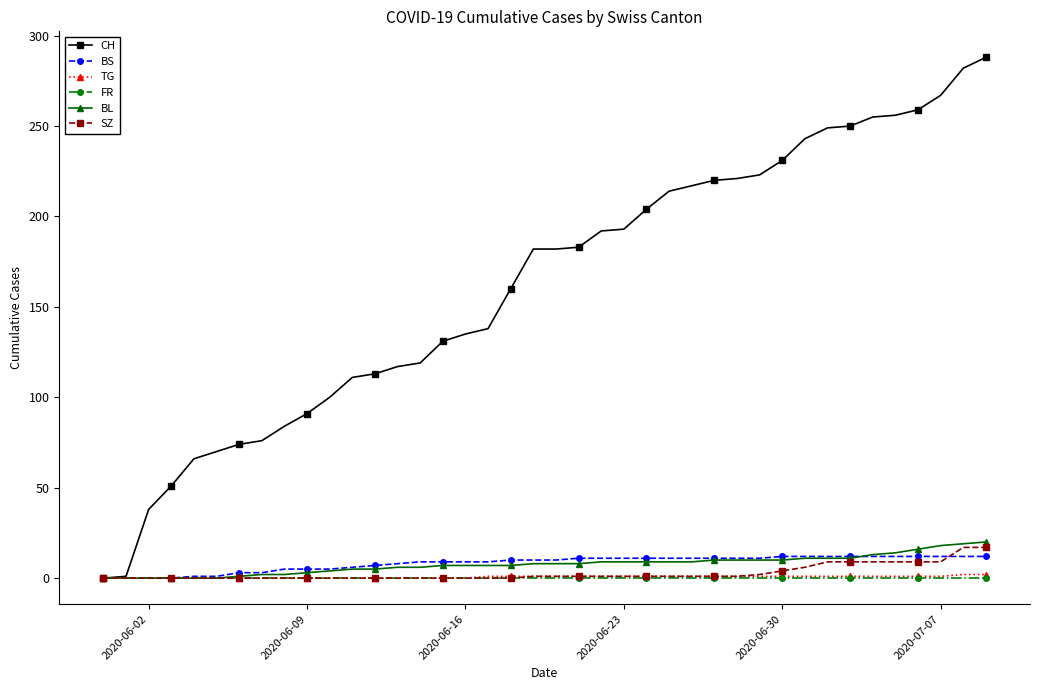

What is the value of the BS point at the 27th from the left?

11